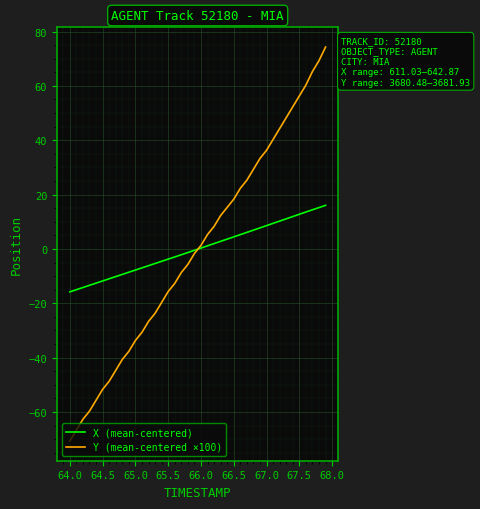

What is the smallest value displayed?

-70.7